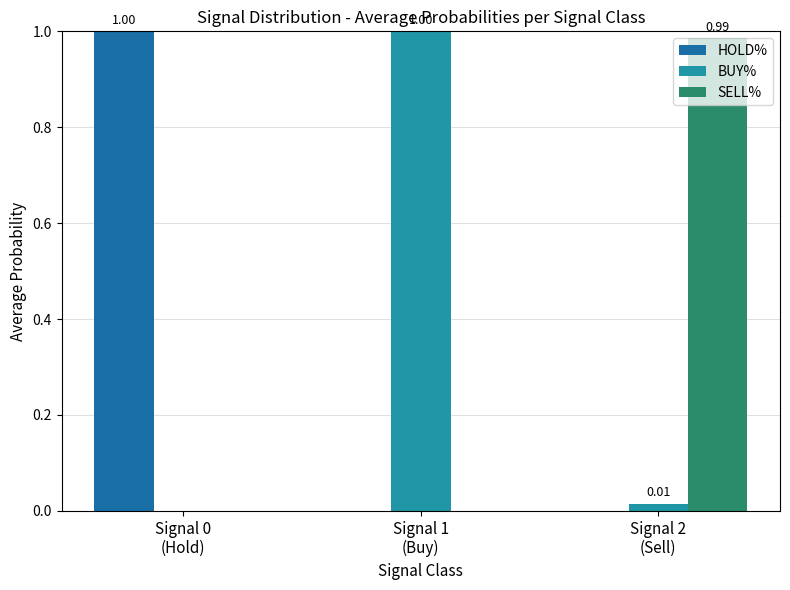

Which series has the largest total across all categories?

BUY%